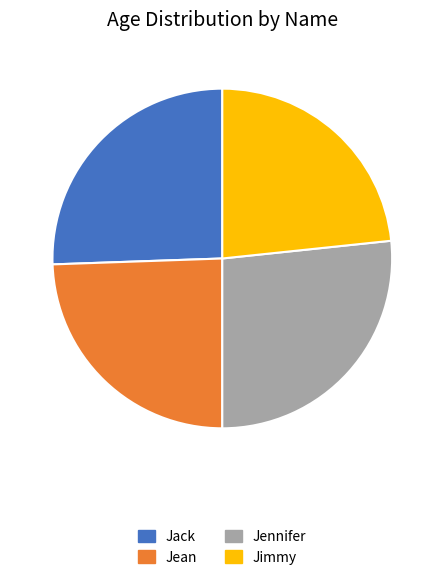

Combined, do Jean and Jimmy account for over 50%?

No